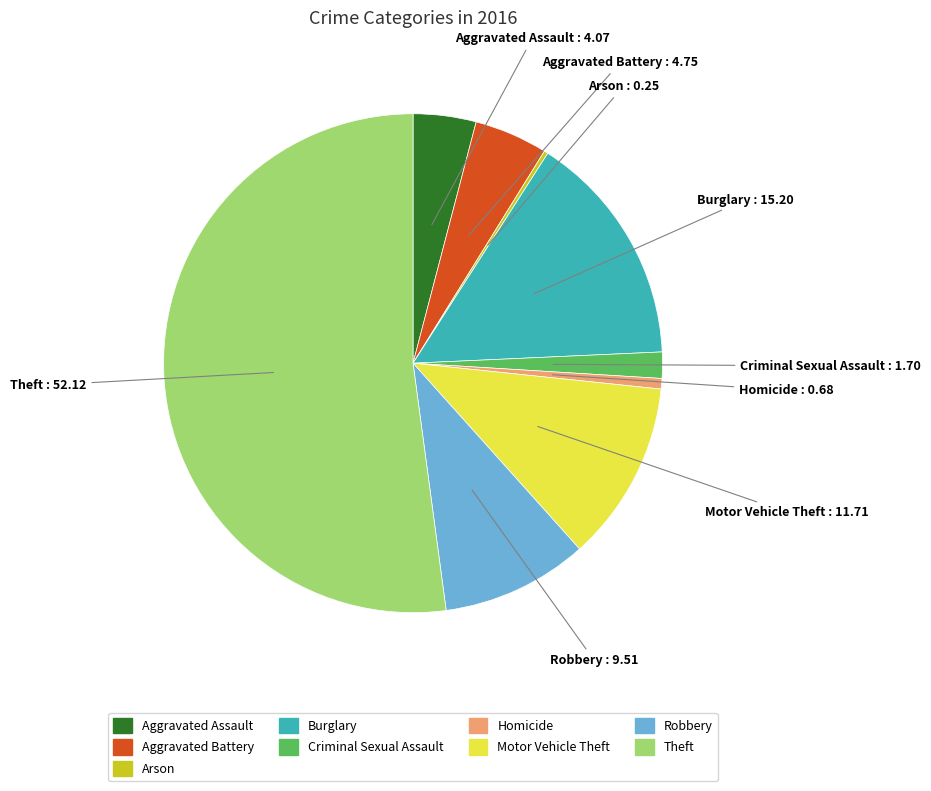

Approximately how many times larger is the value at Motor Vehicle Theft compared to Homicide?

17.2